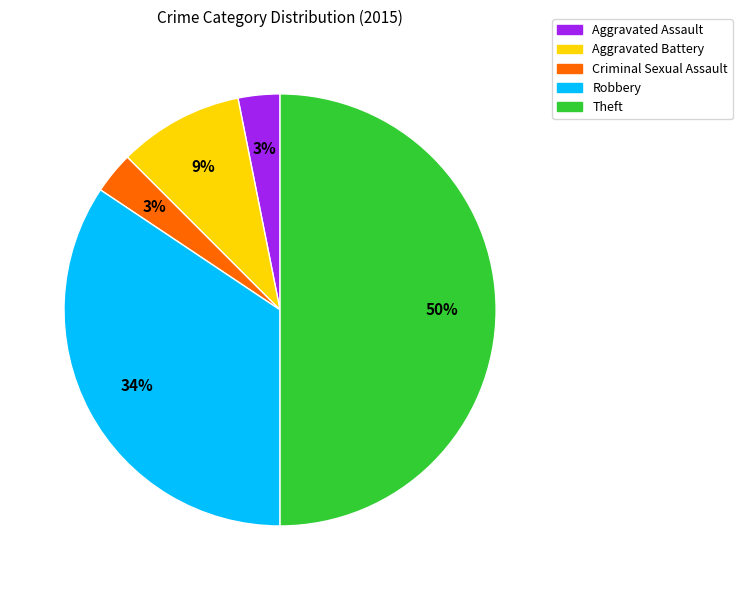

Which category has the biggest portion of the pie?

Theft